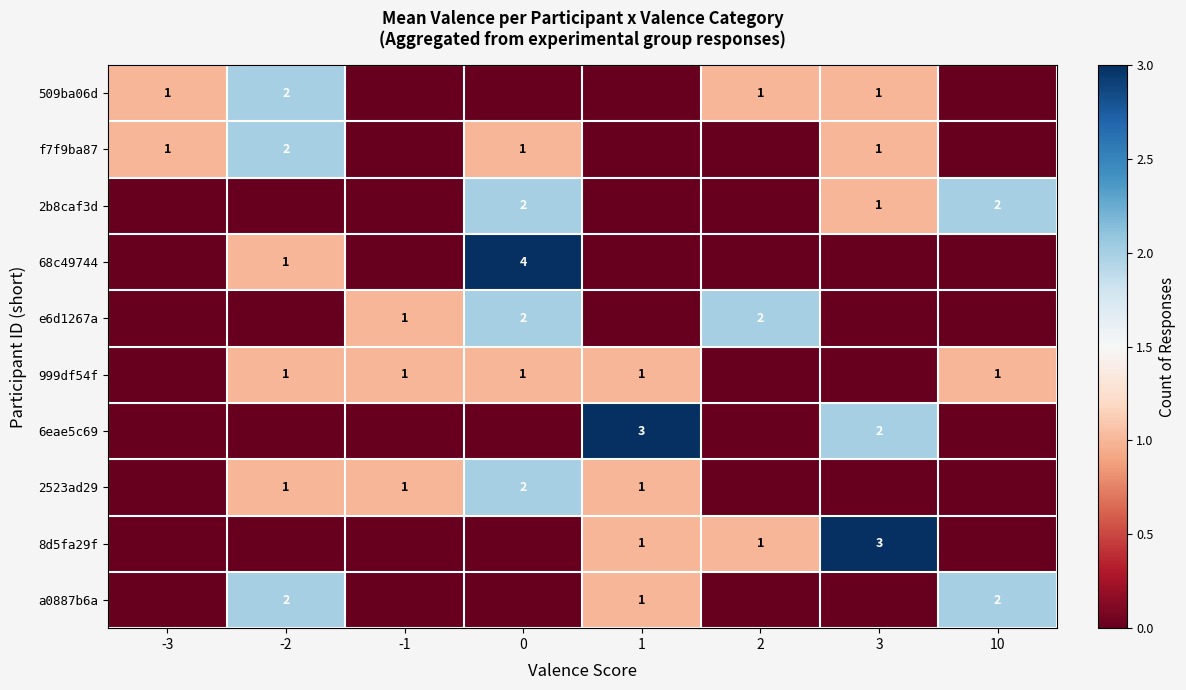

Which label corresponds to the smallest value in the chart?

-1